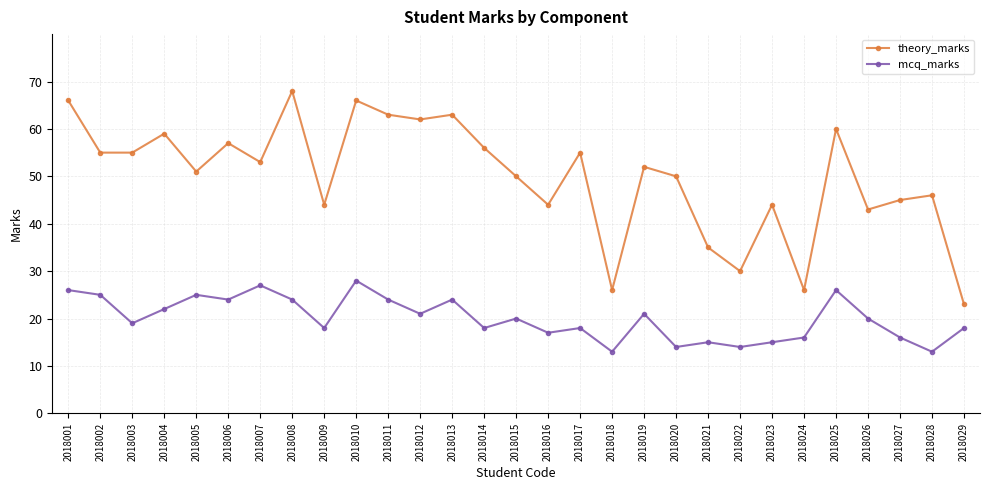

Does the chart display data point markers on the line(s)?

Yes